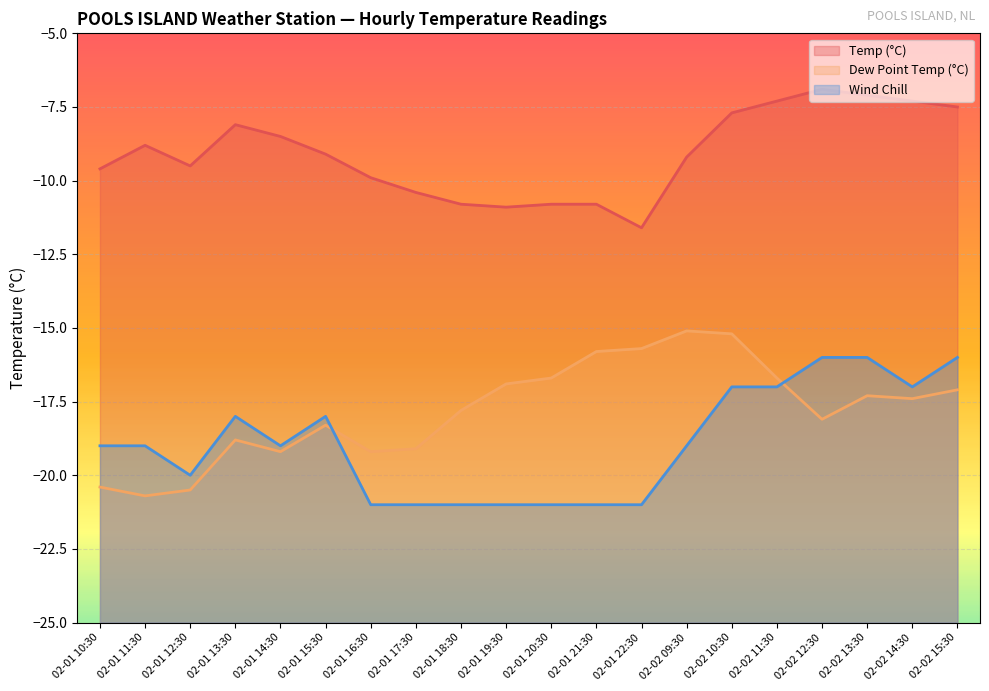

Which series has the largest range (max minus min)?

Dew Point Temp (°C)